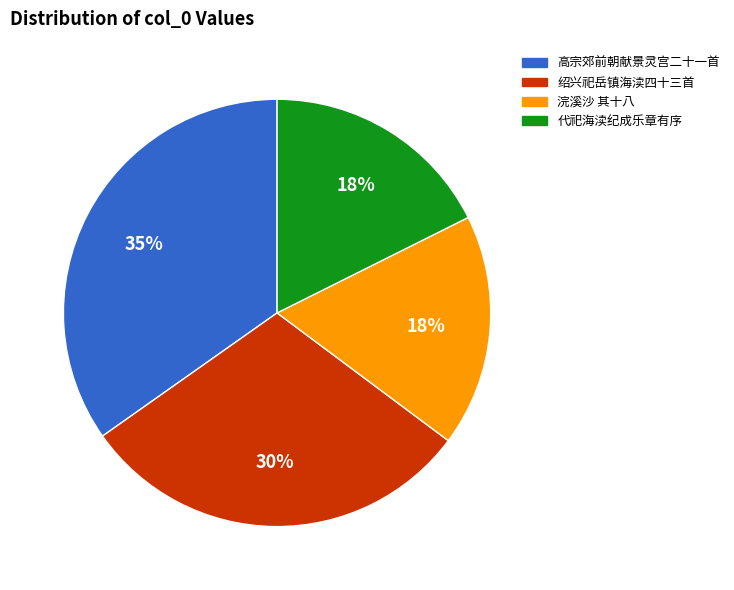

How many slices are in this pie chart?

4